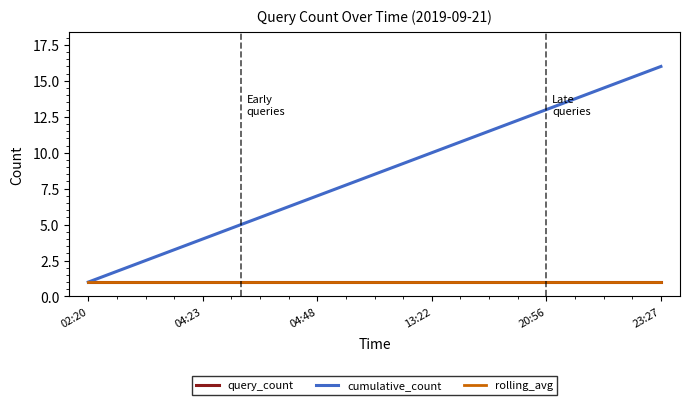

What is the value of the cumulative_count point at the 2nd from the left?

2